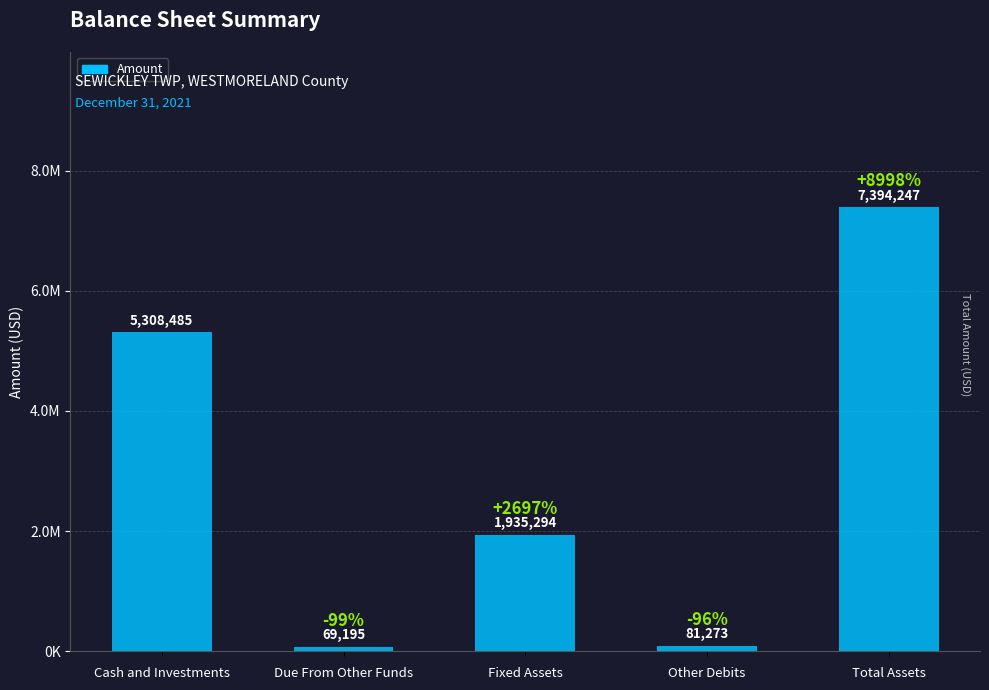

What is the maximum value shown in the chart?

7394247